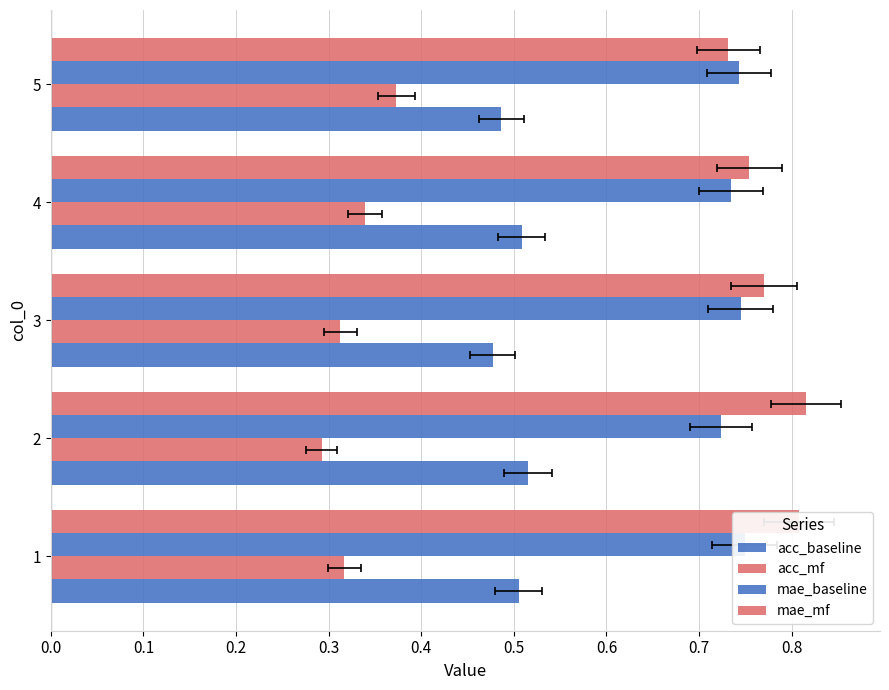

Count the number of data series in this chart.

4